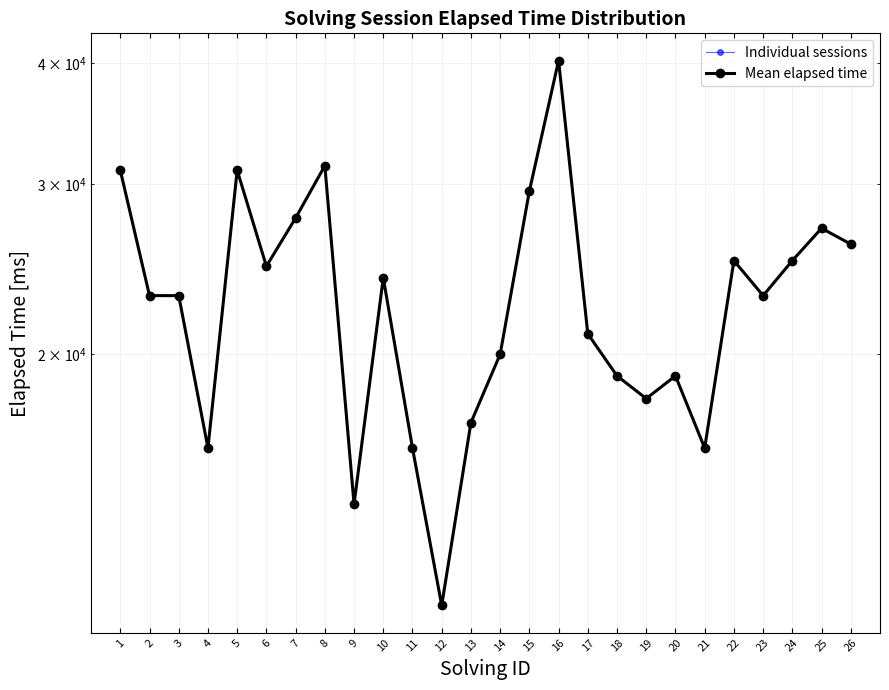

What is the approximate value at 7?

27667